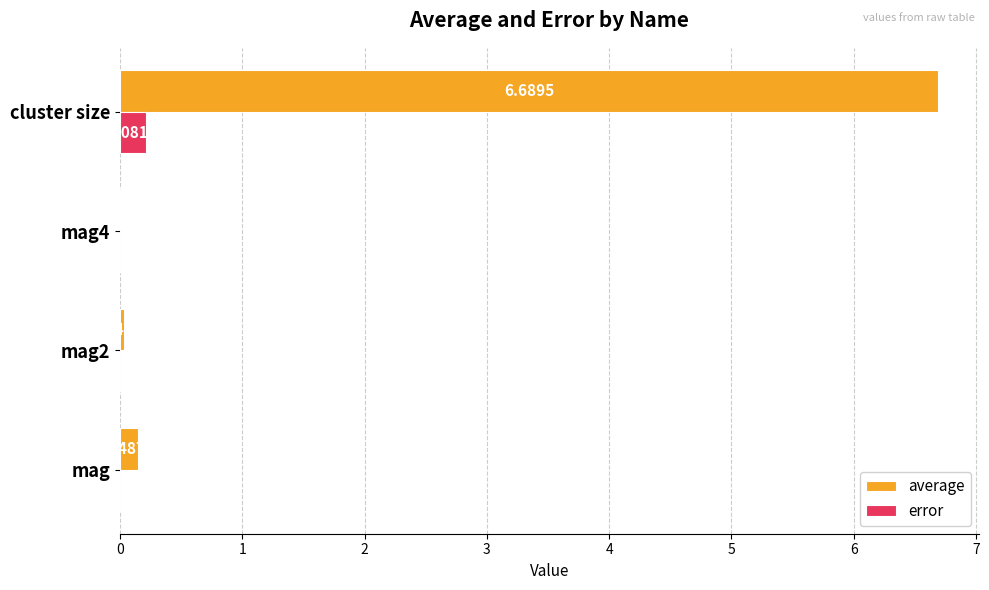

How many series are shown in this chart?

2